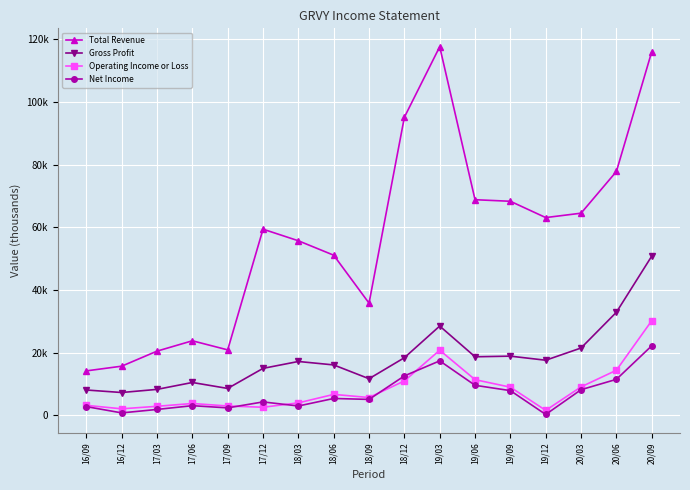

What is the maximum value shown in the chart?

117600